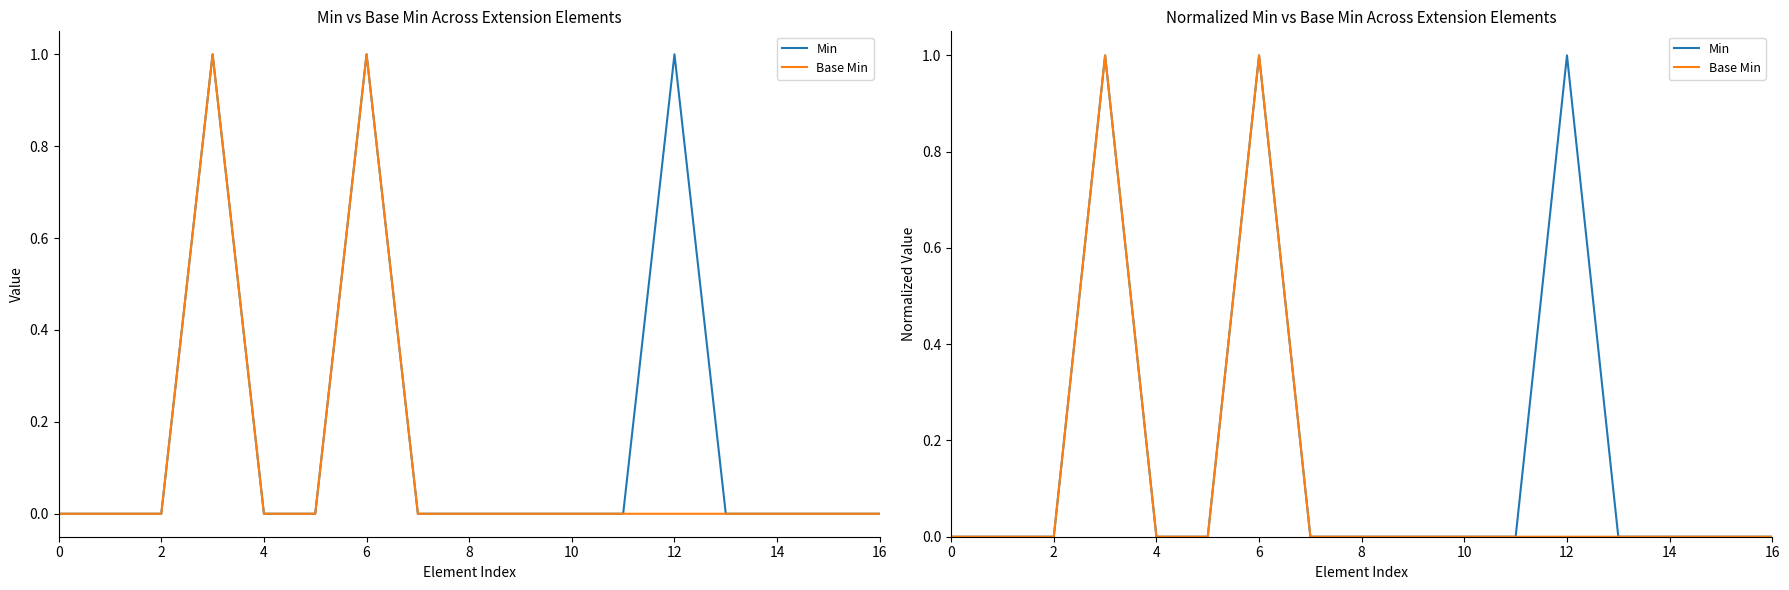

Is the value of Min at 2 greater than the value of Base Min at 15?

No